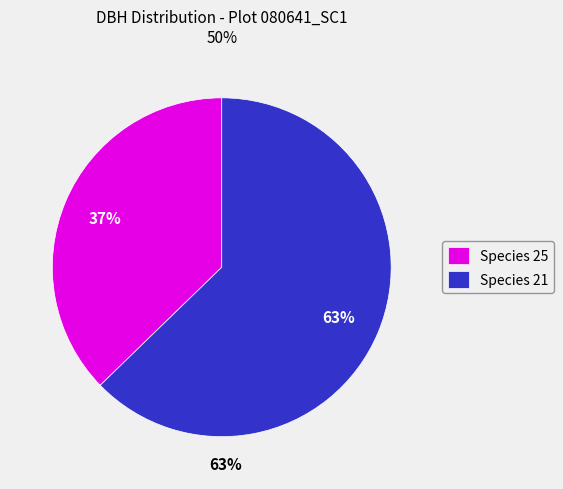

The Species 25 slice represents 37% of the pie. True or false?

True